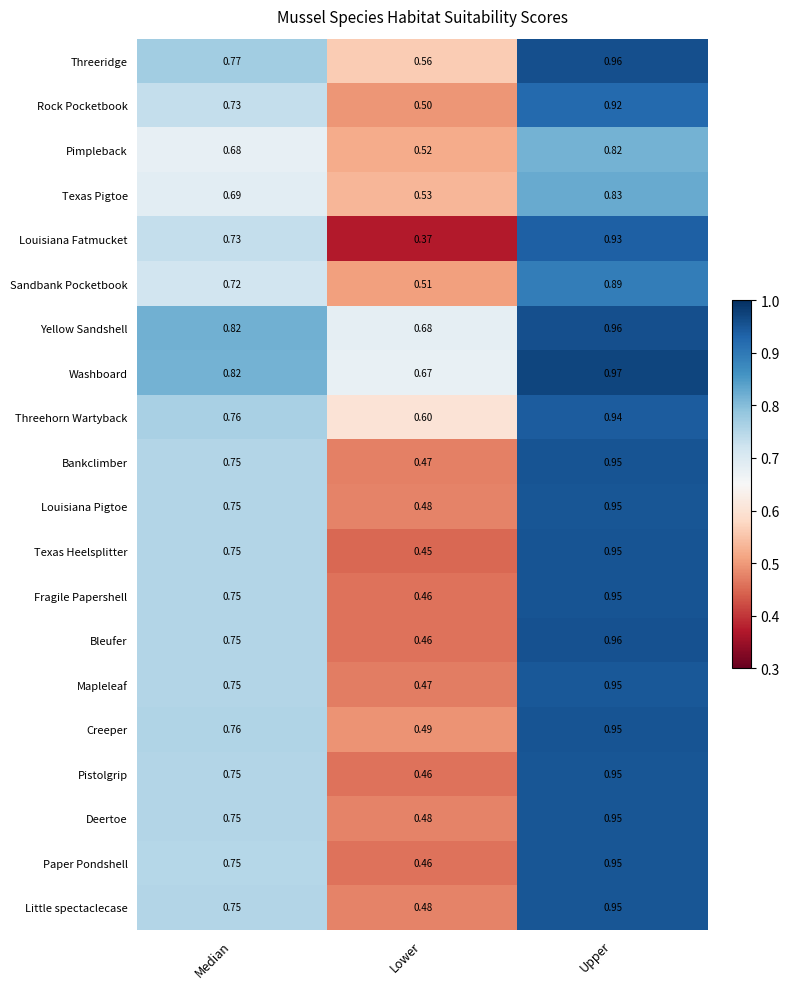

How many distinct data groups are displayed?

20